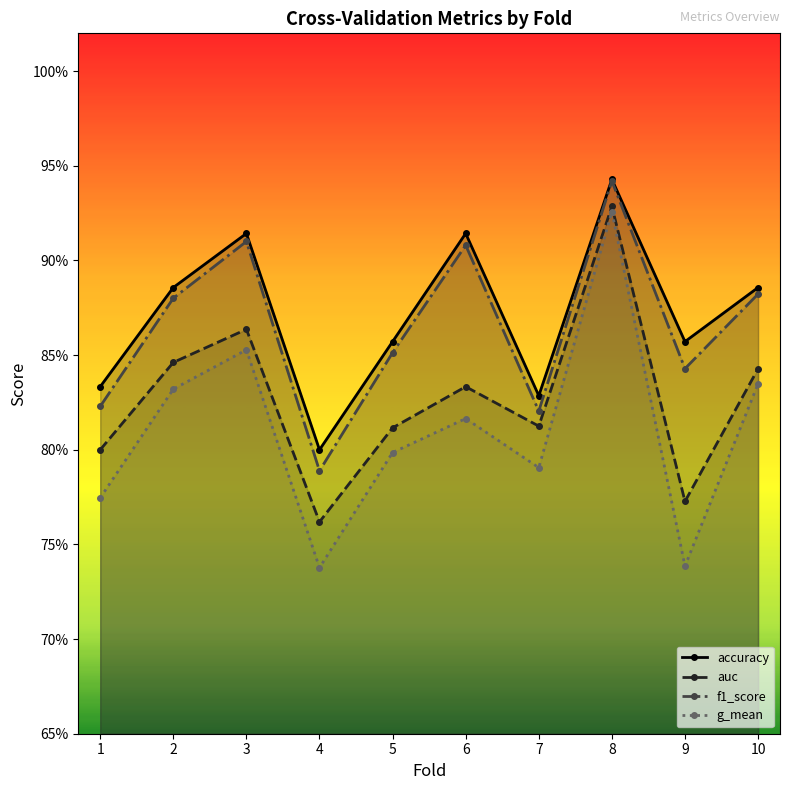

What is the sum of the auc values at 10 and 5?

1.7